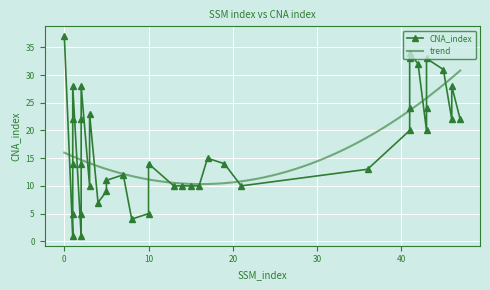

Which label corresponds to the smallest value in the chart?

1